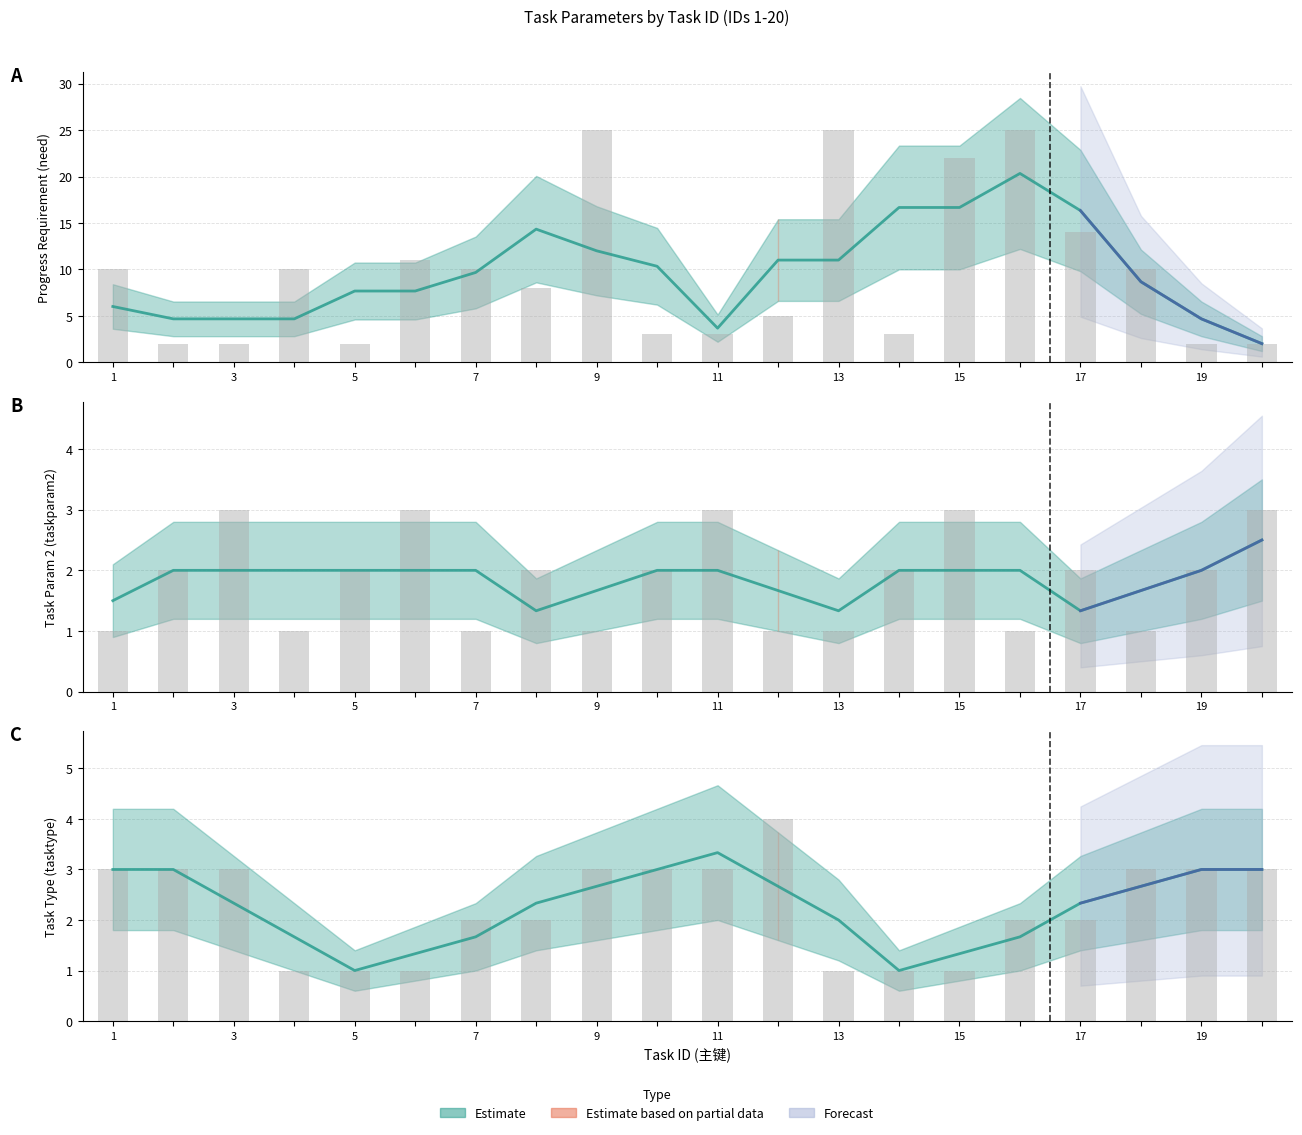

At which label does taskparam2 first exceed 2?

3